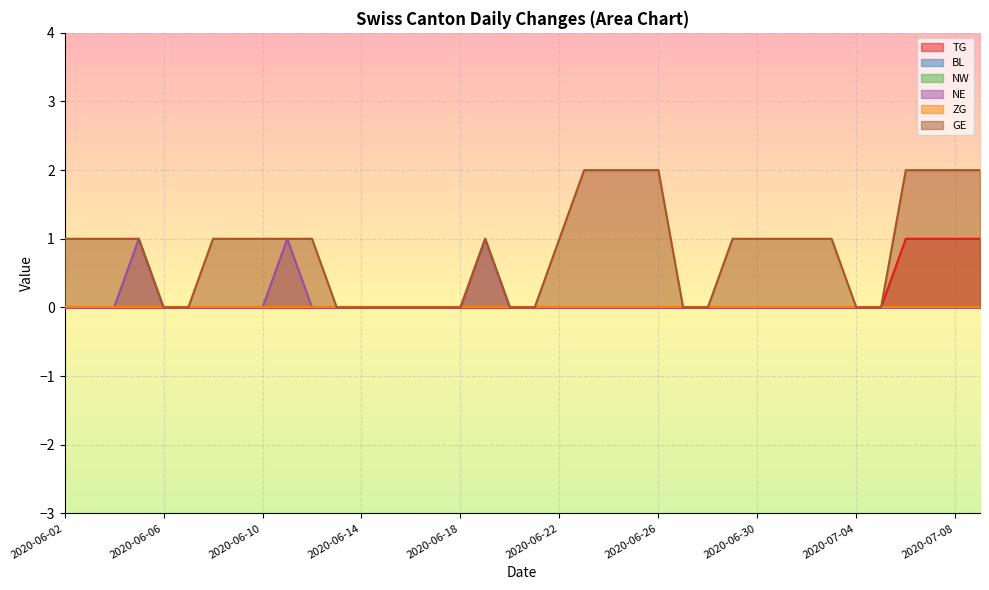

Between 2020-06-22 and 2020-06-29, which is larger?

2020-06-22